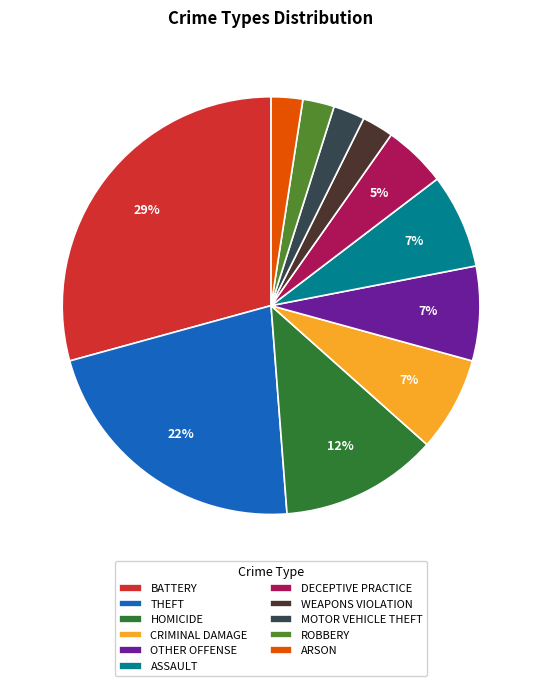

To the nearest percent, what is the average slice percentage?

9%